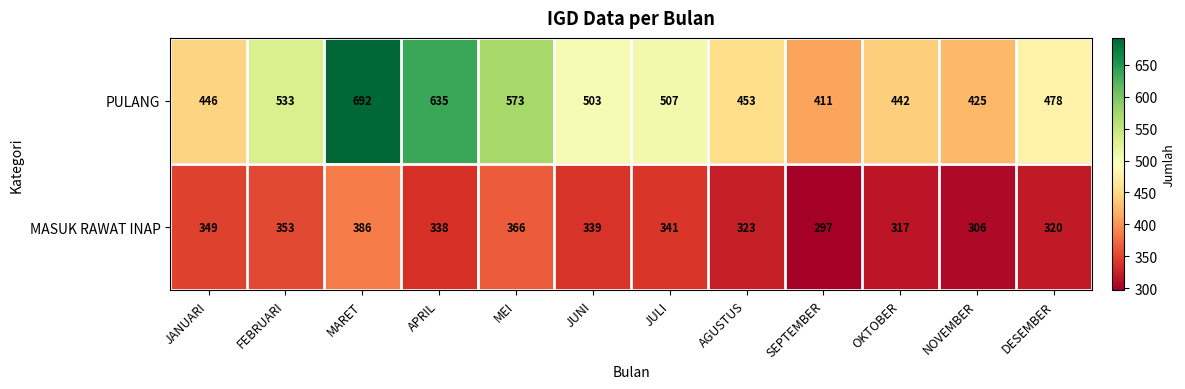

At which label does PULANG first exceed 503?

FEBRUARI